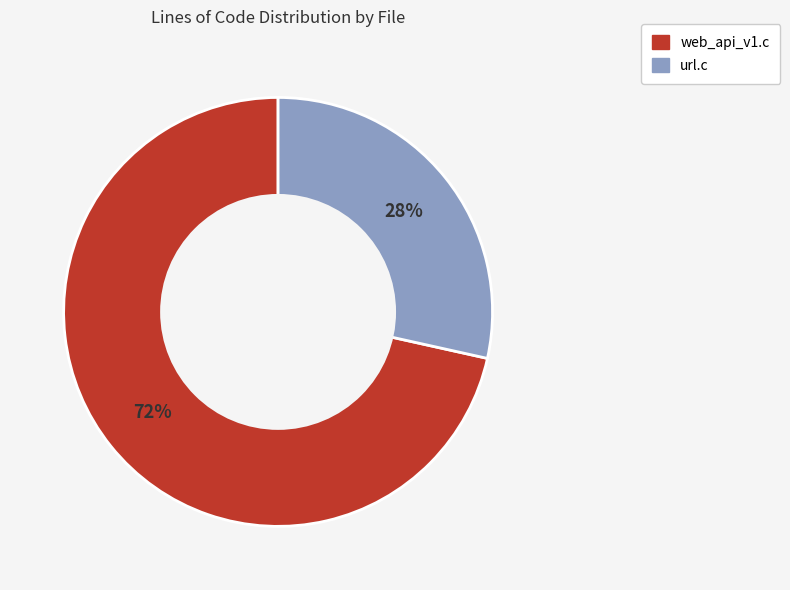

True or false: web_api_v1.c accounts for 72% of the total.

True